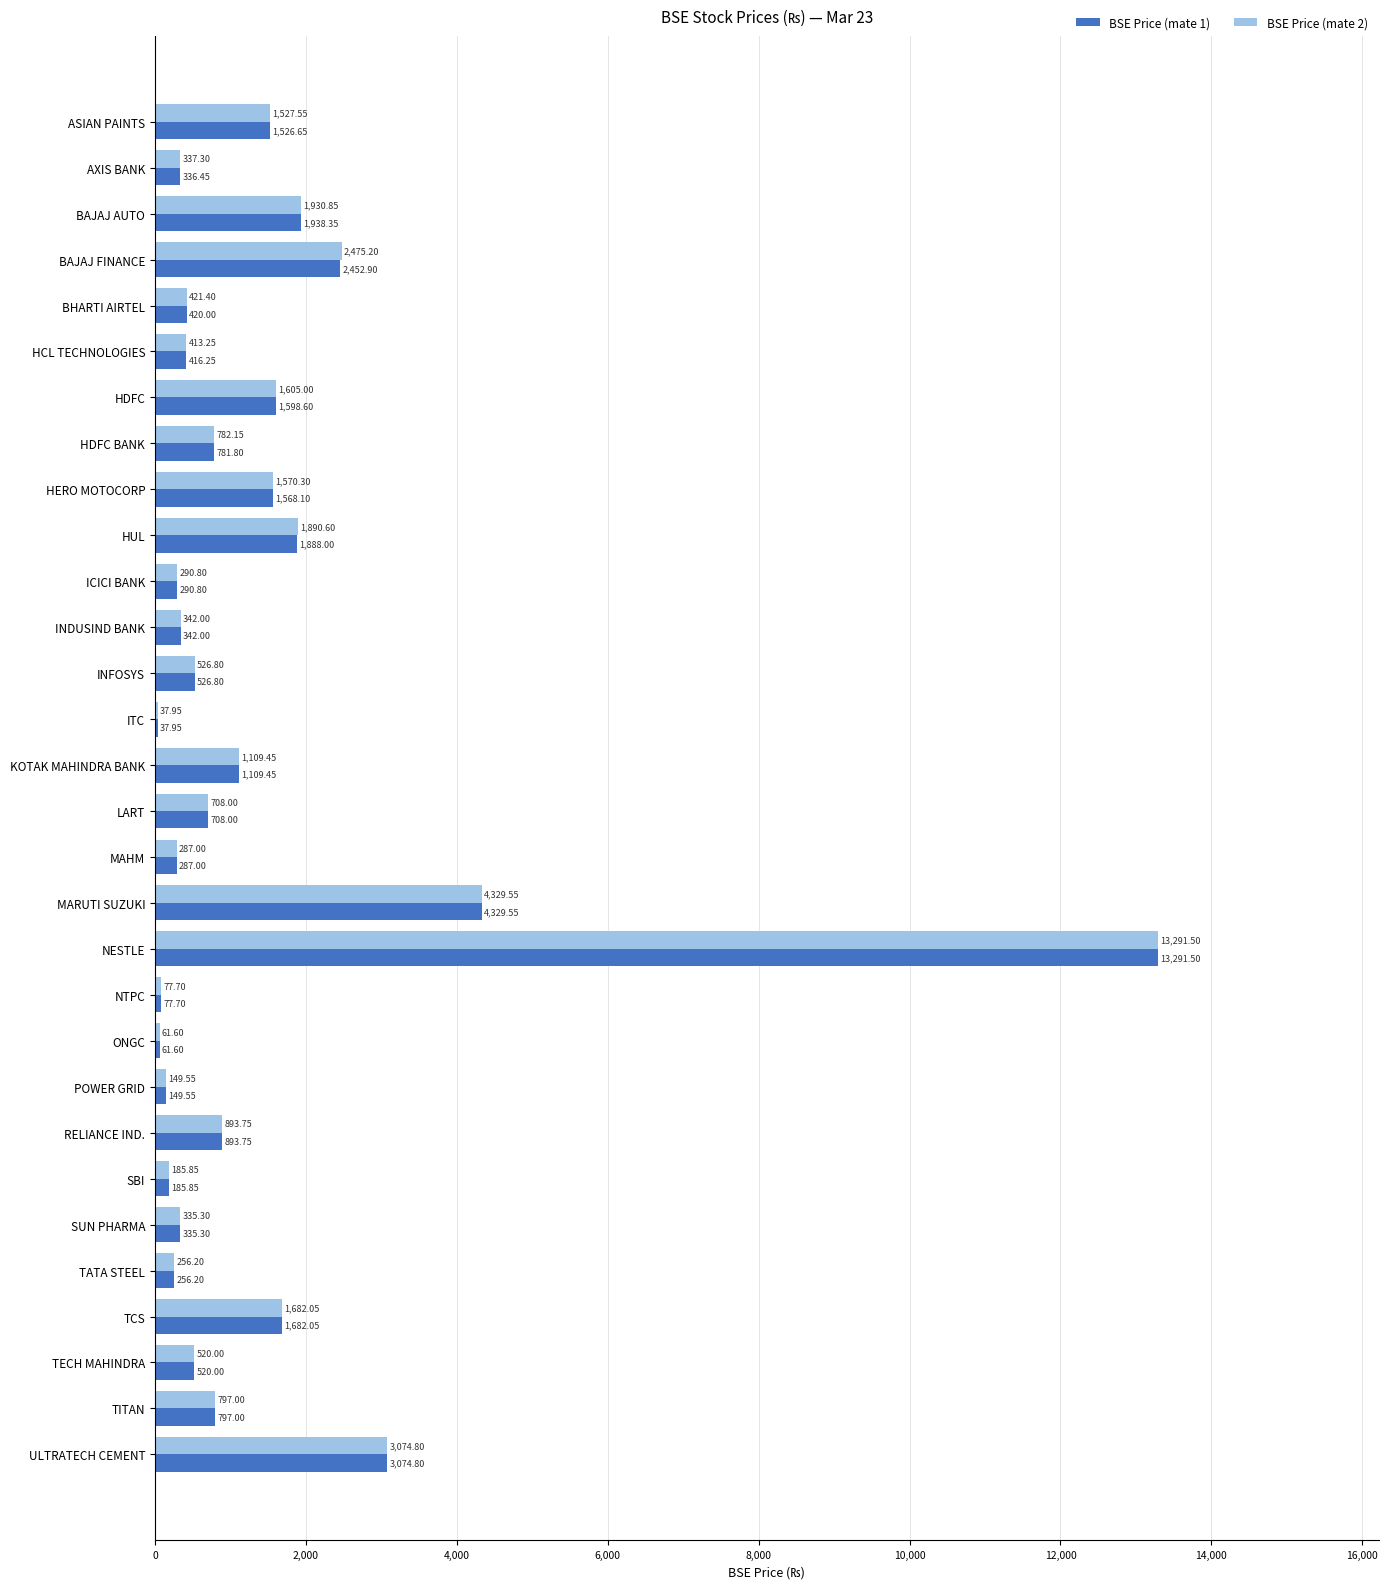

At which label does BSE Price (mate 1) reach its peak?

NESTLE